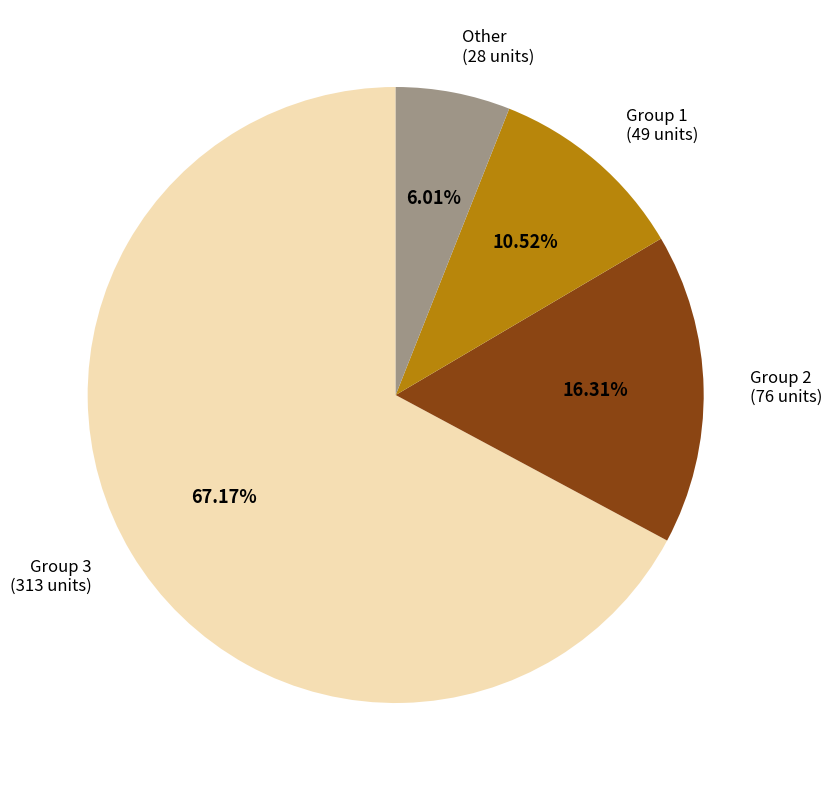

Which has a higher value, Group 2 or Other?

Group 2